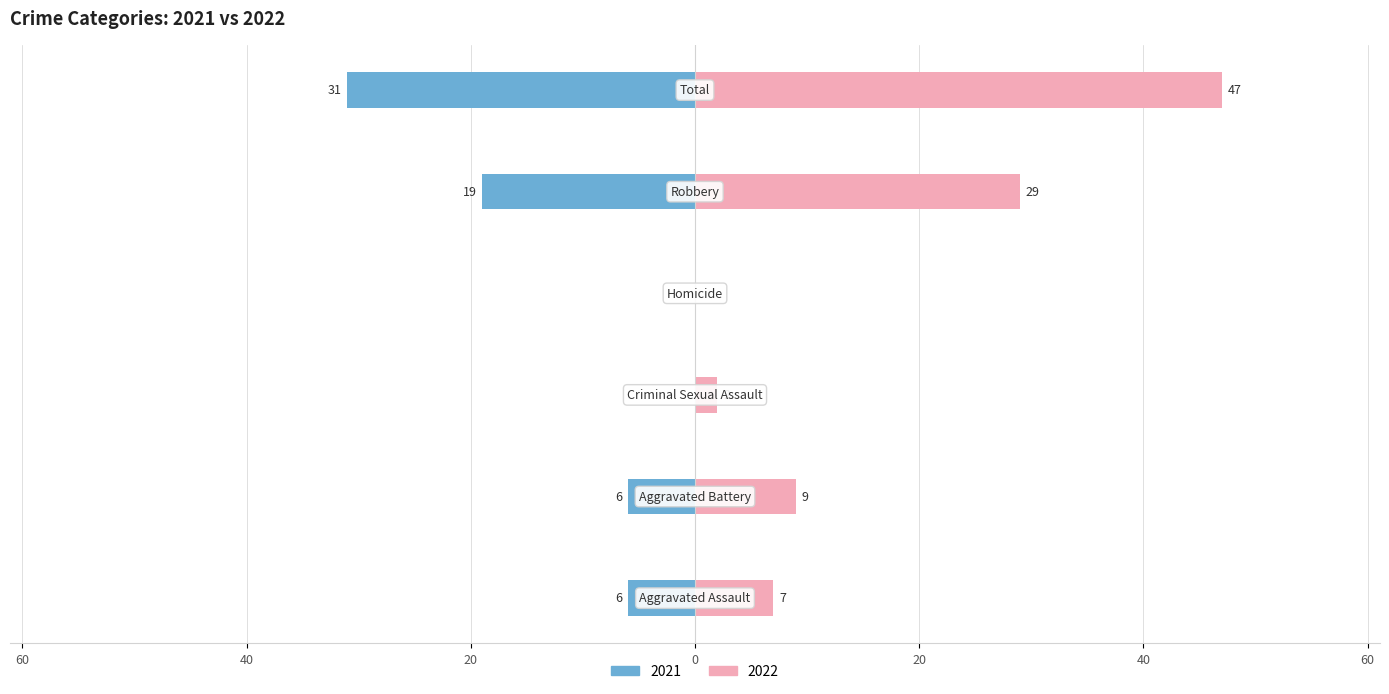

Between Aggravated Battery and Criminal Sexual Assault, which series saw the biggest shift?

2022